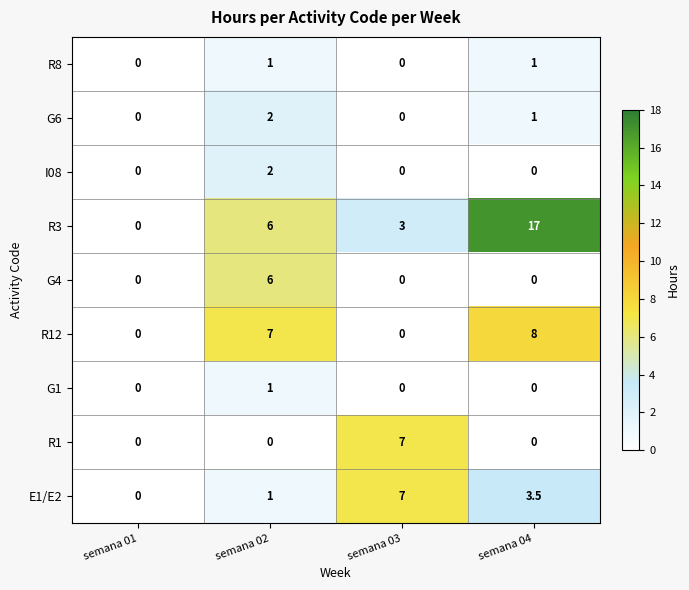

At which category is the sum across all series the highest?

semana 04